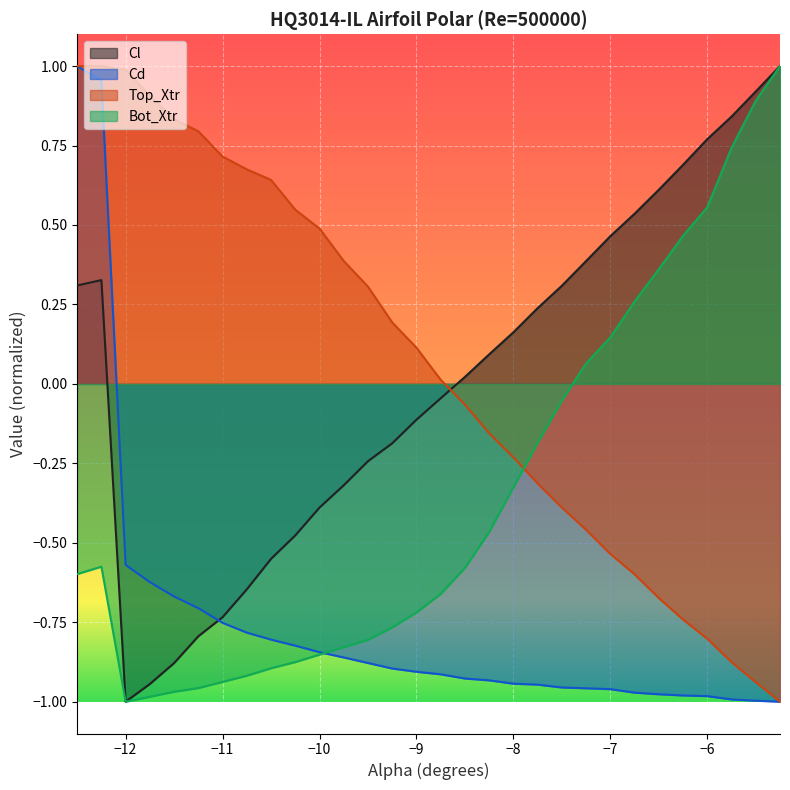

True or false: Cl has a value of -1.0 at −8.

False